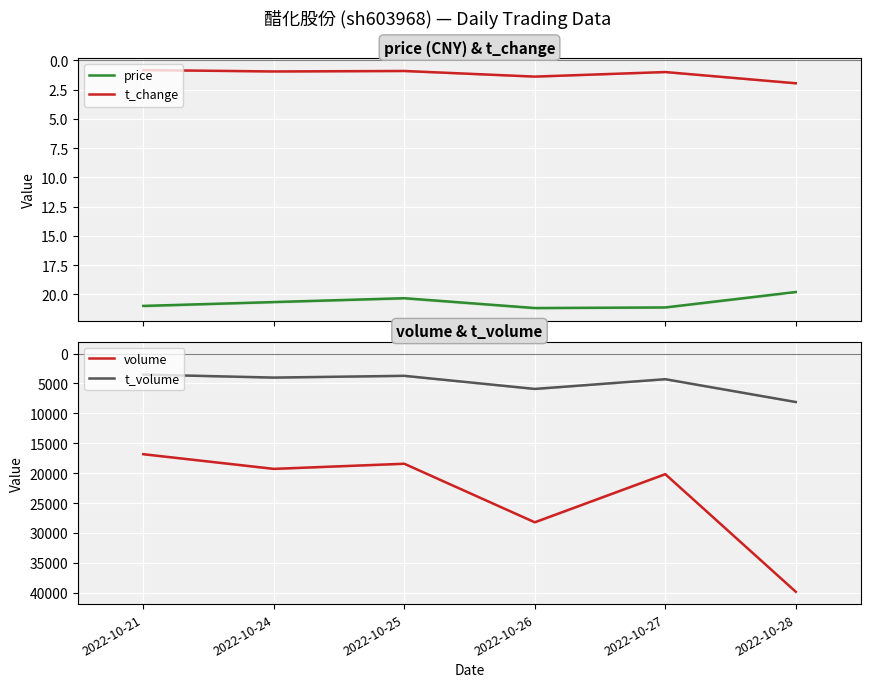

What is the greatest value displayed?

39807.0